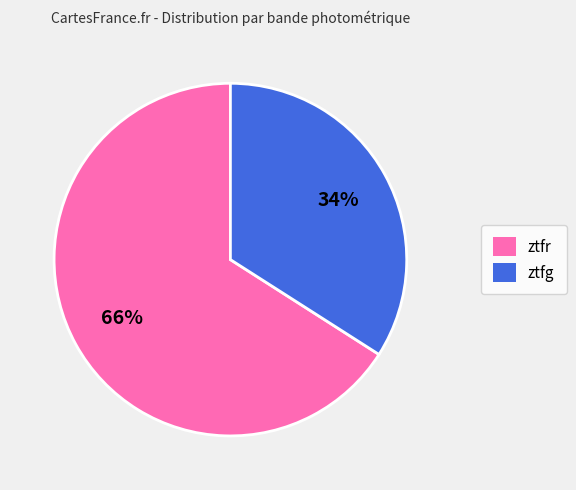

The ztfg slice represents 34% of the pie. True or false?

True